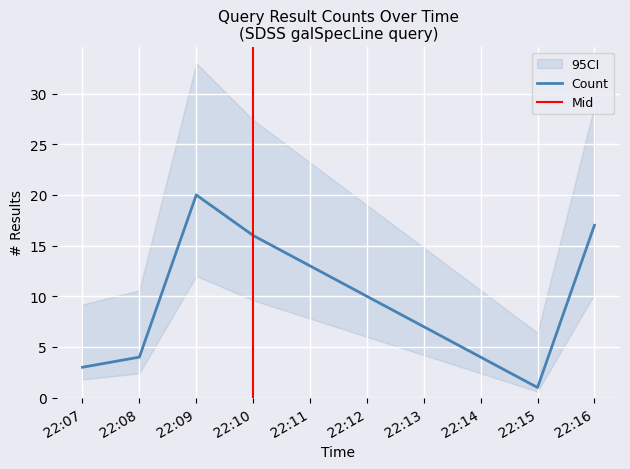

What is the value of the 2nd point from the left?

4